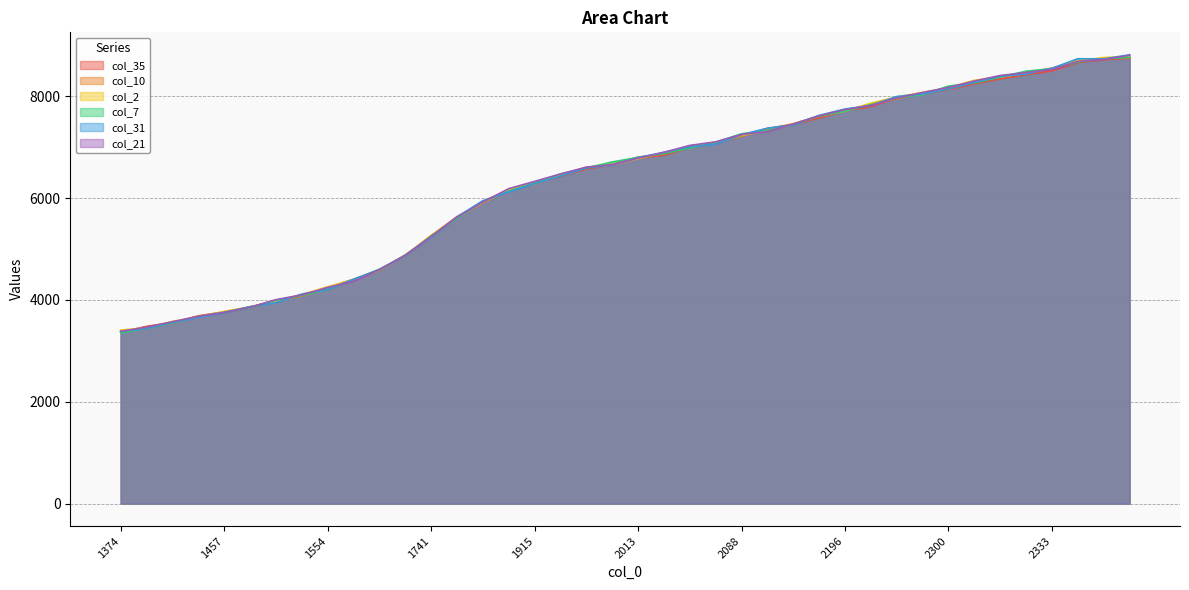

True or false: col_2 has more than 2 interior local peaks.

False